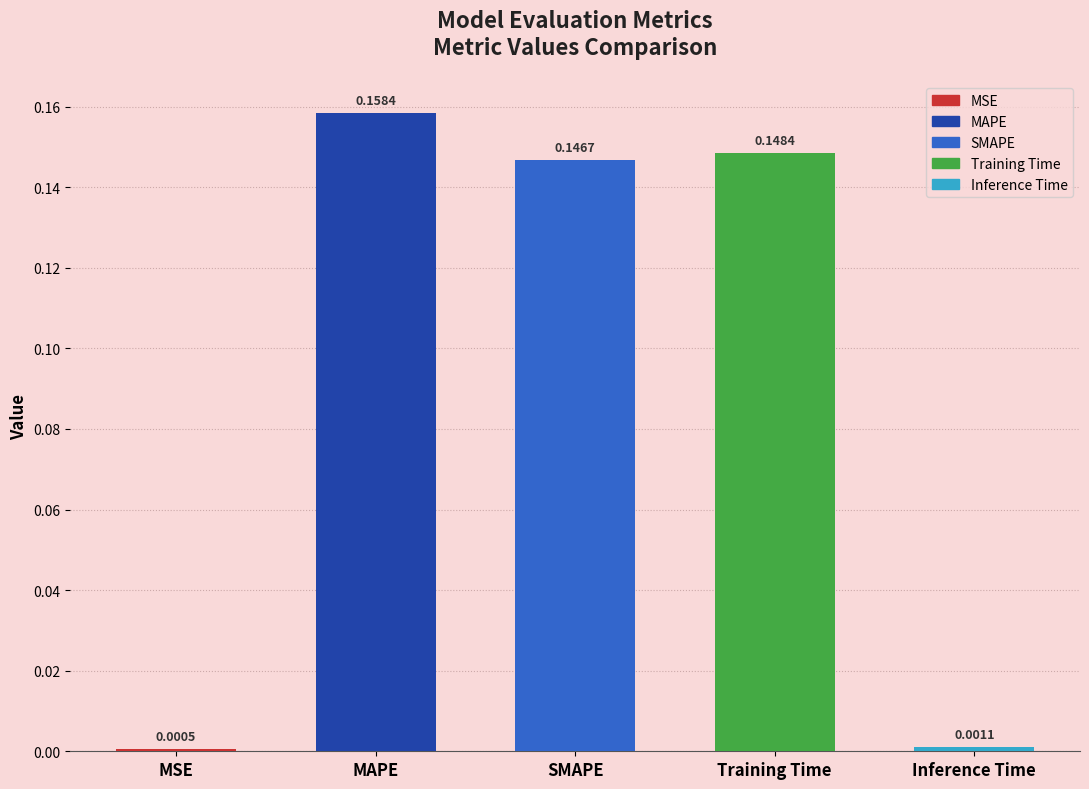

True or false: the data shows 0.2 at Training Time.

False